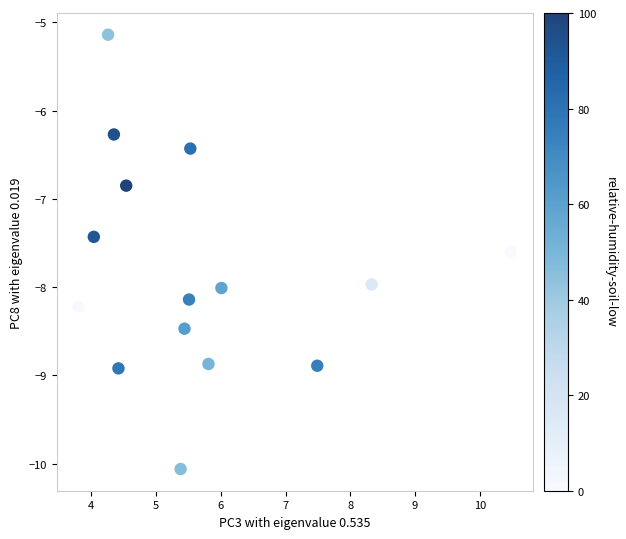

What is the range of X values (max minus min)?

6.7